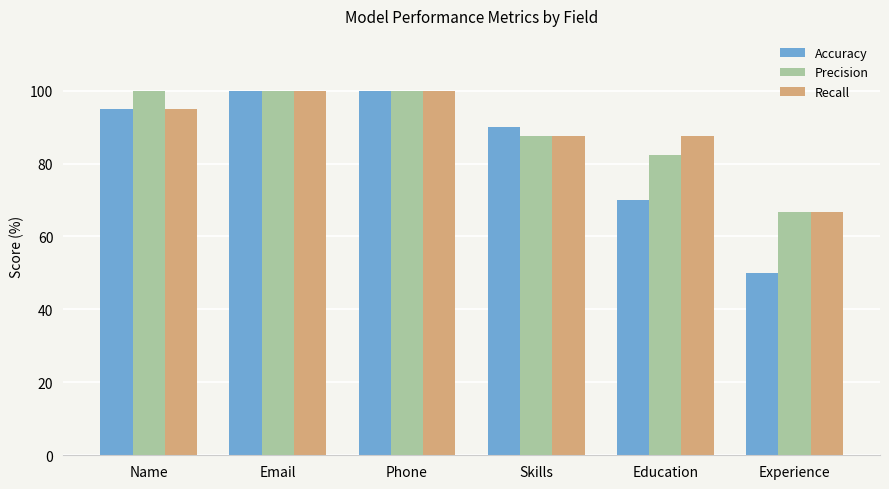

At Education, list the series in order from largest to smallest.

Recall, Precision, Accuracy